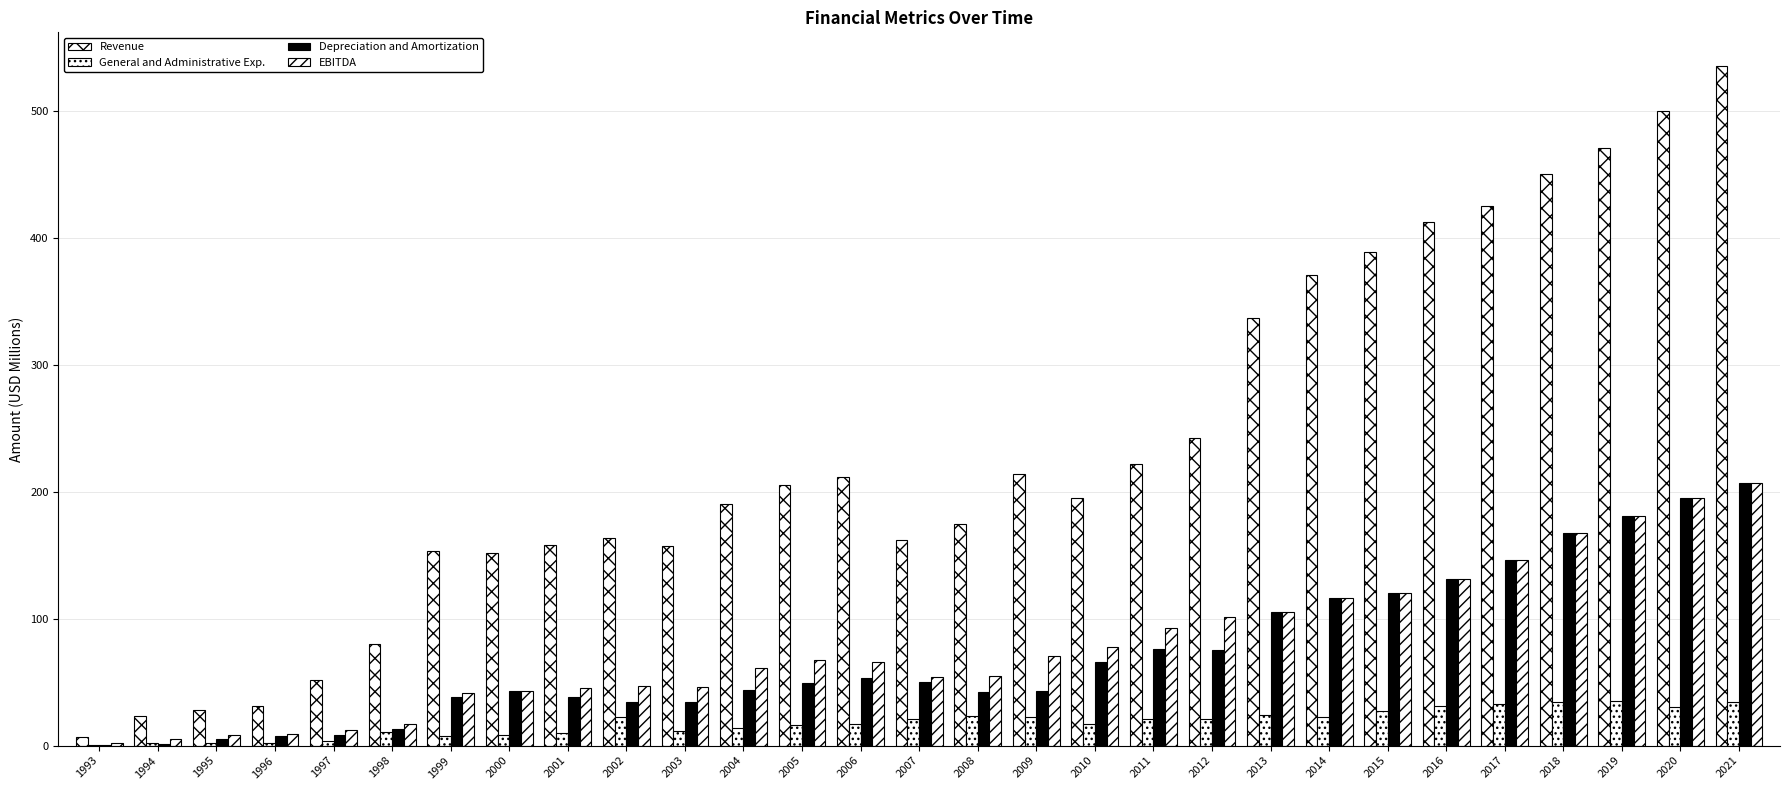

Reading left to right, extract all data points from this chart.

Revenue: 1993=6.9	1994=23.1	1995=28.3	1996=31.3	1997=51.8	1998=80.0	1999=153.5	2000=151.7	2001=157.6	2002=163.7	2003=157.4	2004=190.2	2005=205.6	2006=211.3	2007=162.2	2008=174.6	2009=214.1	2010=195.1	2011=221.4	2012=242.3	2013=336.9	2014=370.9	2015=388.5	2016=412.0	2017=424.5	2018=450.4	2019=470.3	2020=499.6	2021=534.8
General and Administrative Exp.: 1993=0.6	1994=1.9	1995=2.1	1996=2.2	1997=3.8	1998=11.1	1999=7.3	2000=8.7	2001=10.1	2002=22.2	2003=11.1	2004=13.7	2005=16.1	2006=16.9	2007=20.6	2008=23.5	2009=22.5	2010=16.9	2011=21.0	2012=20.9	2013=23.7	2014=22.8	2015=26.9	2016=31.3	2017=33.0	2018=34.5	2019=34.8	2020=30.7	2021=34.2
Depreciation and Amortization: 1993=0.3	1994=1.1	1995=5.1	1996=7.3	1997=8.0	1998=13.1	1999=38.6	2000=43.0	2001=38.1	2002=34.2	2003=34.6	2004=43.9	2005=49.0	2006=53.6	2007=50.4	2008=42.1	2009=43.1	2010=65.7	2011=76.0	2012=75.1	2013=105.3	2014=116.0	2015=120.4	2016=131.0	2017=146.4	2018=167.2	2019=180.9	2020=194.8	2021=206.5
EBITDA: 1993=2.3	1994=5.4	1995=8.1	1996=9.0	1997=12.1	1998=17.1	1999=41.2	2000=42.8	2001=45.1	2002=46.6	2003=46.2	2004=61.0	2005=67.2	2006=65.5	2007=53.9	2008=54.7	2009=70.9	2010=77.9	2011=92.4	2012=101.4	2013=105.3	2014=116.0	2015=120.4	2016=131.0	2017=146.4	2018=167.2	2019=180.9	2020=194.8	2021=206.5